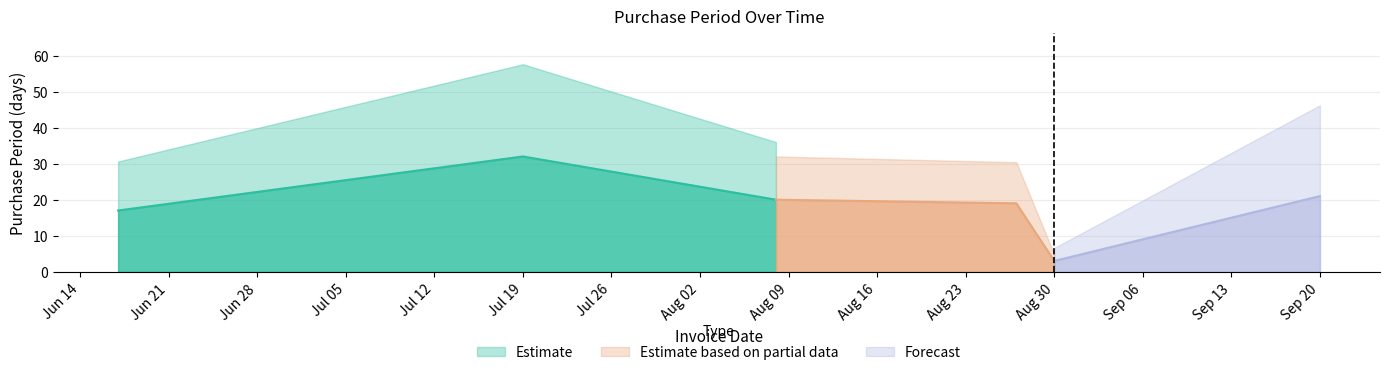

Where is the data nearest to the value 17?

2016-06-17